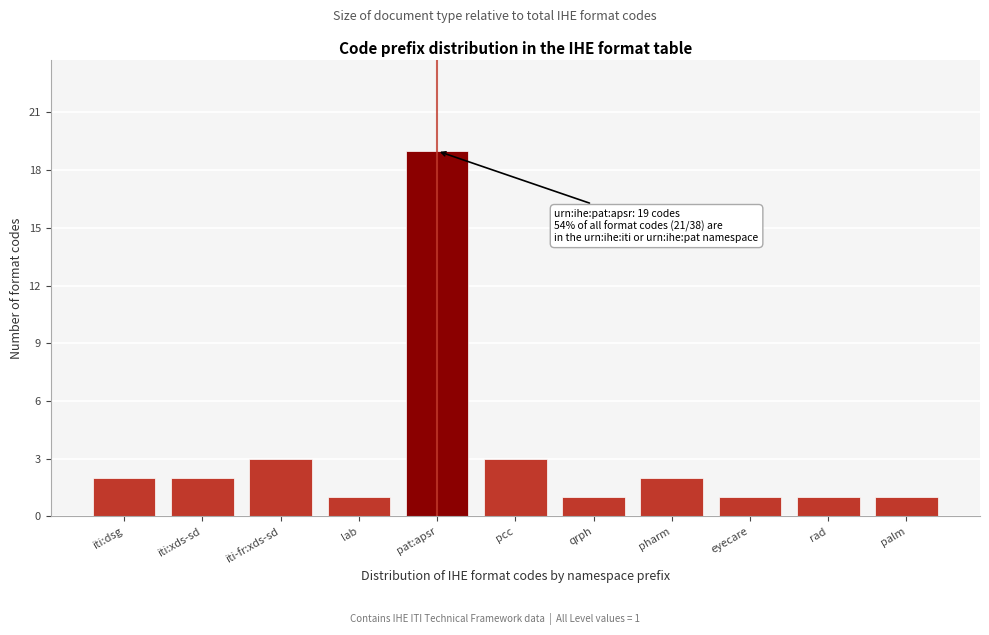

Reading left to right, list all the values displayed in this chart.

iti:dsg=2	iti:xds-sd=2	iti-fr:xds-sd=3	lab=1	pat:apsr=19	pcc=3	qrph=1	pharm=2	eyecare=1	rad=1	palm=1